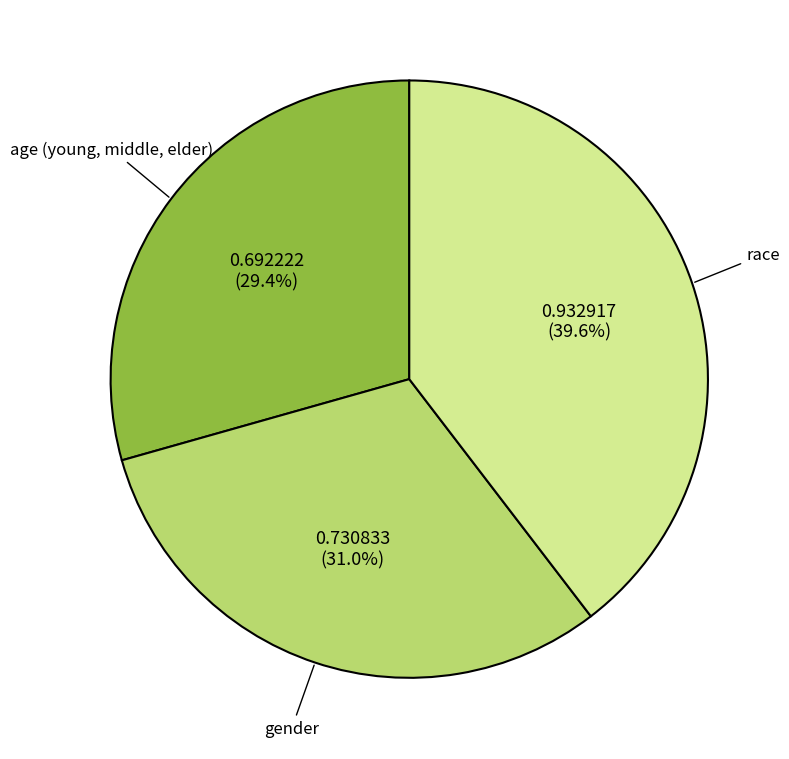

Which has a higher value, gender or race?

race